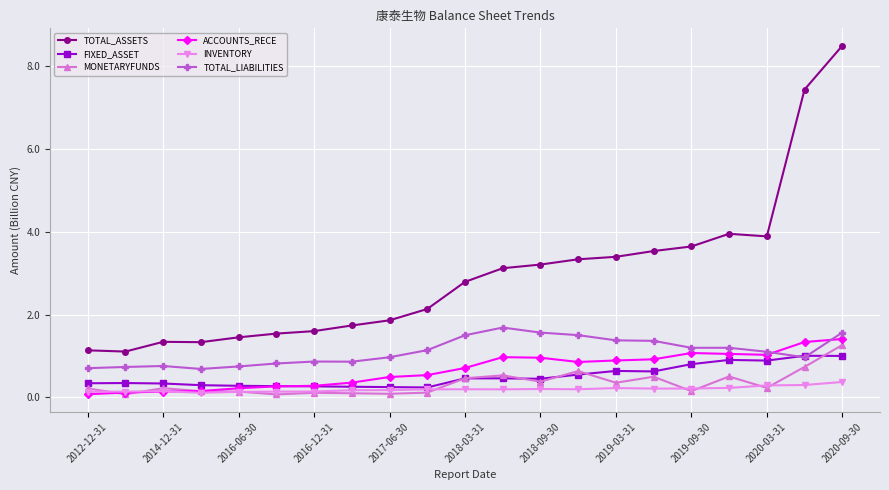

How many categories are shown in the chart?

21